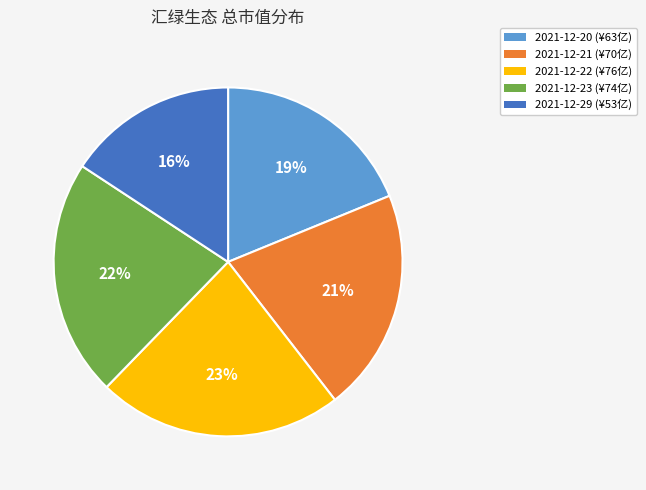

Which has a higher value, 2021-12-21 or 2021-12-23?

2021-12-23